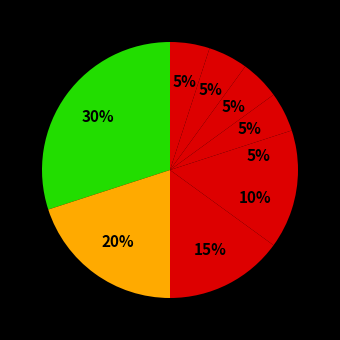

Count the number of slices in the pie.

9